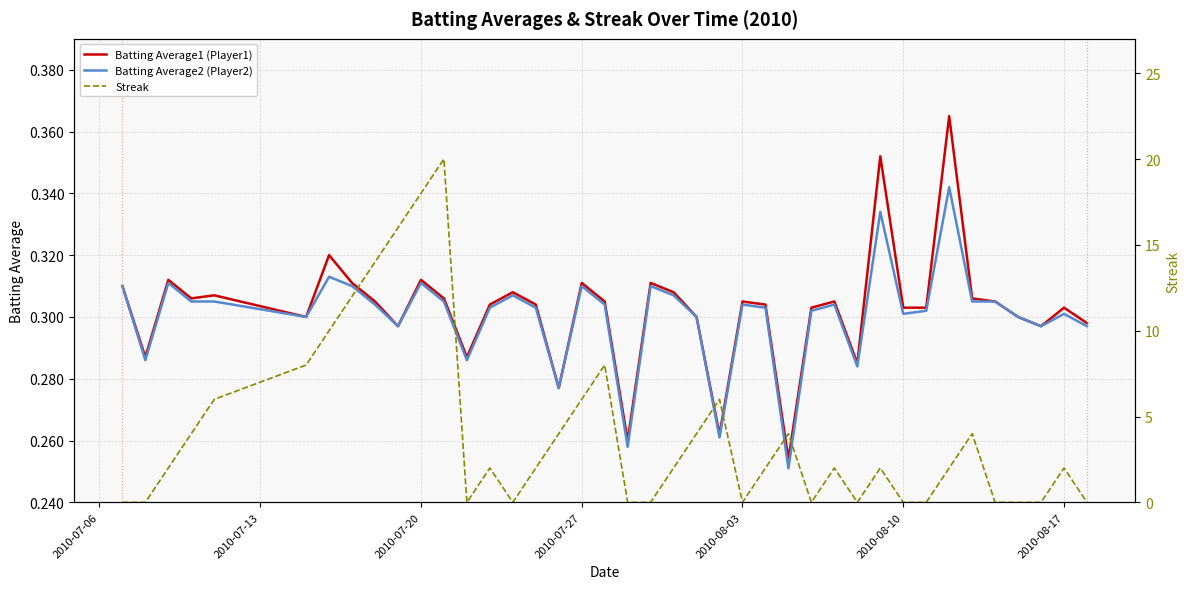

Which series has the widest spread of values?

Streak